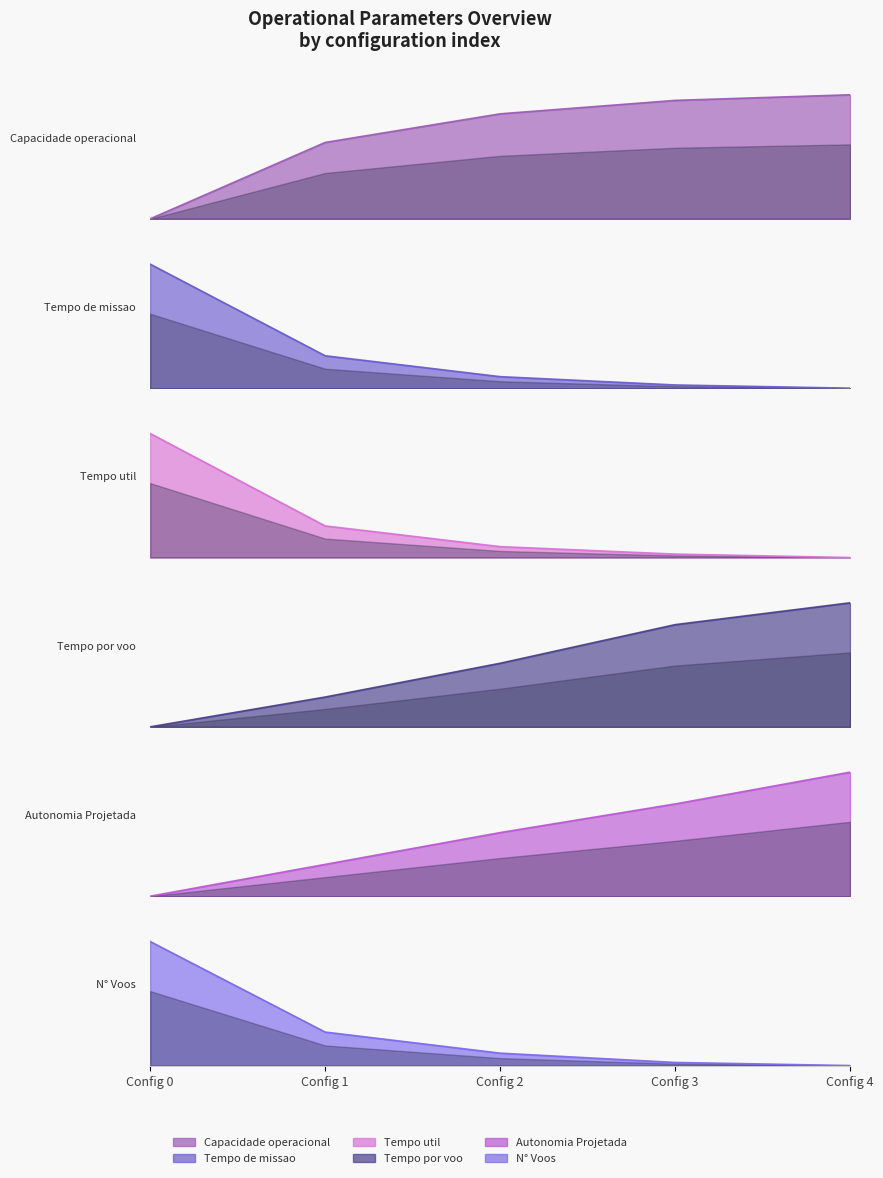

How many distinct data groups are displayed?

6